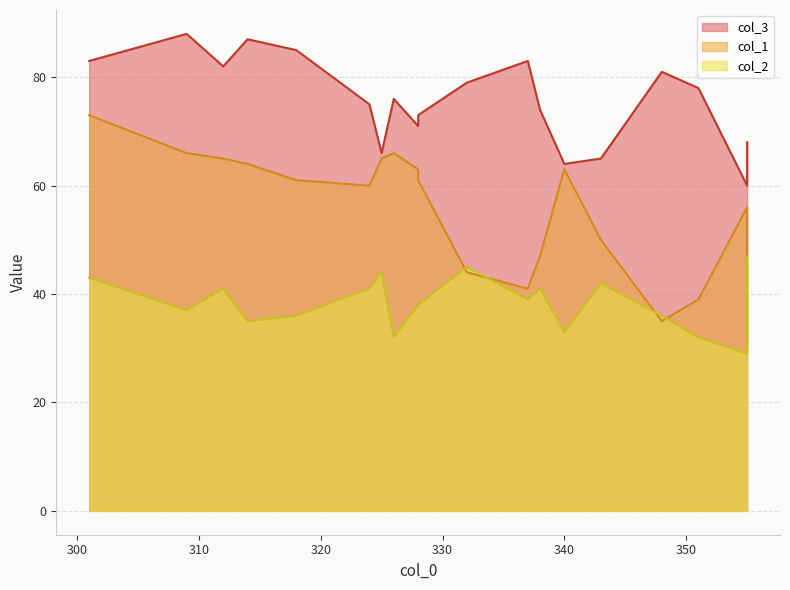

Between 301 and 309, which is larger?

309